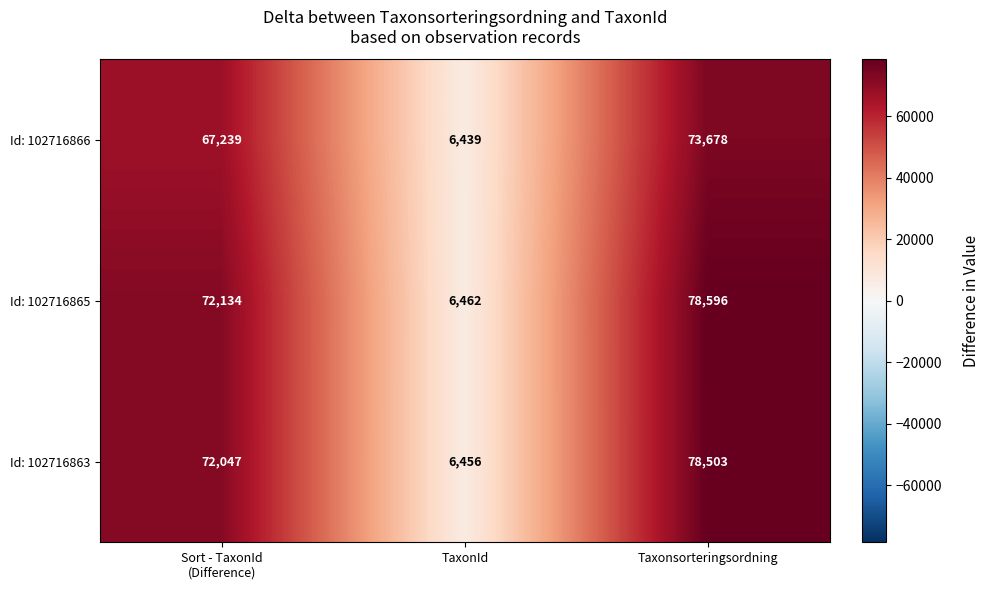

What is the total value across all series at Taxonsorteringsordning?

230777